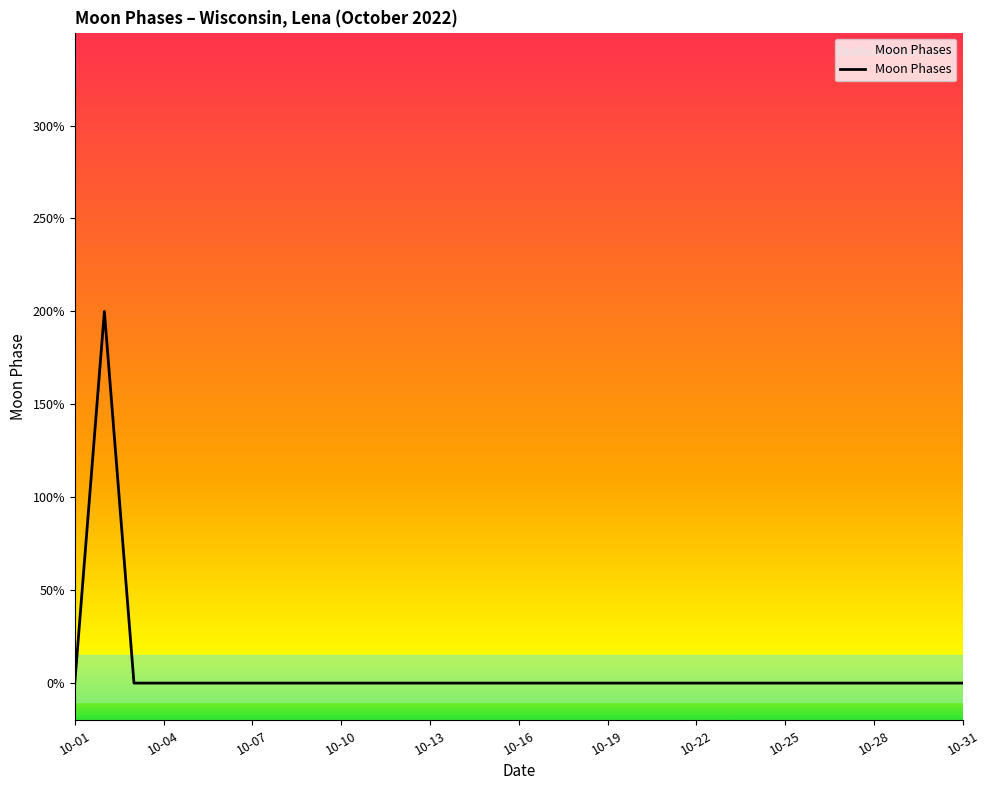

Does the chart have visible grid lines?

No